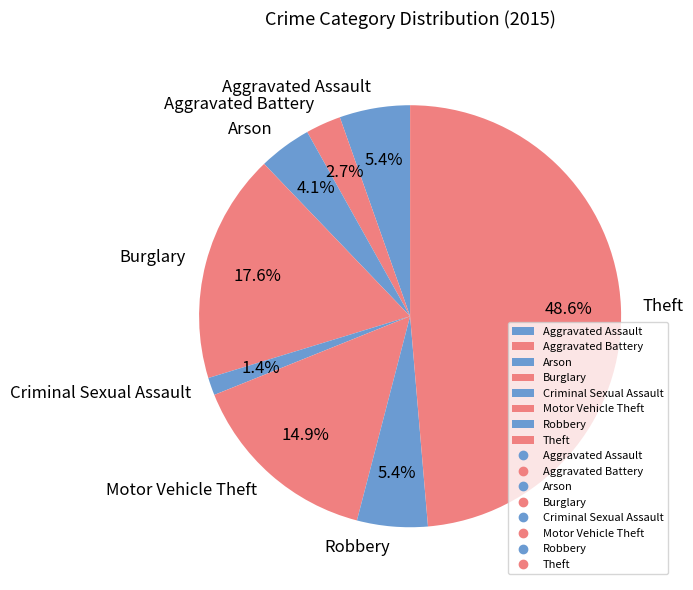

Count the number of slices in the pie.

8